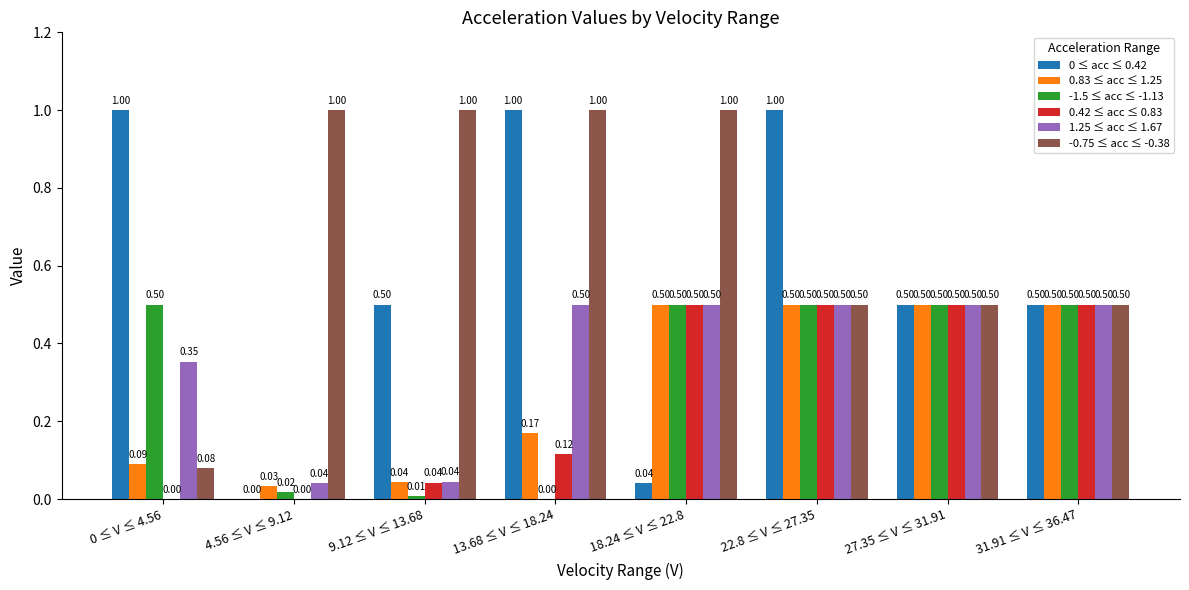

Is the value of -0.75 ≤ acc ≤ -0.38 at 4.56 ≤ V ≤ 9.12 greater than the value of 0 ≤ acc ≤ 0.42 at 4.56 ≤ V ≤ 9.12?

Yes